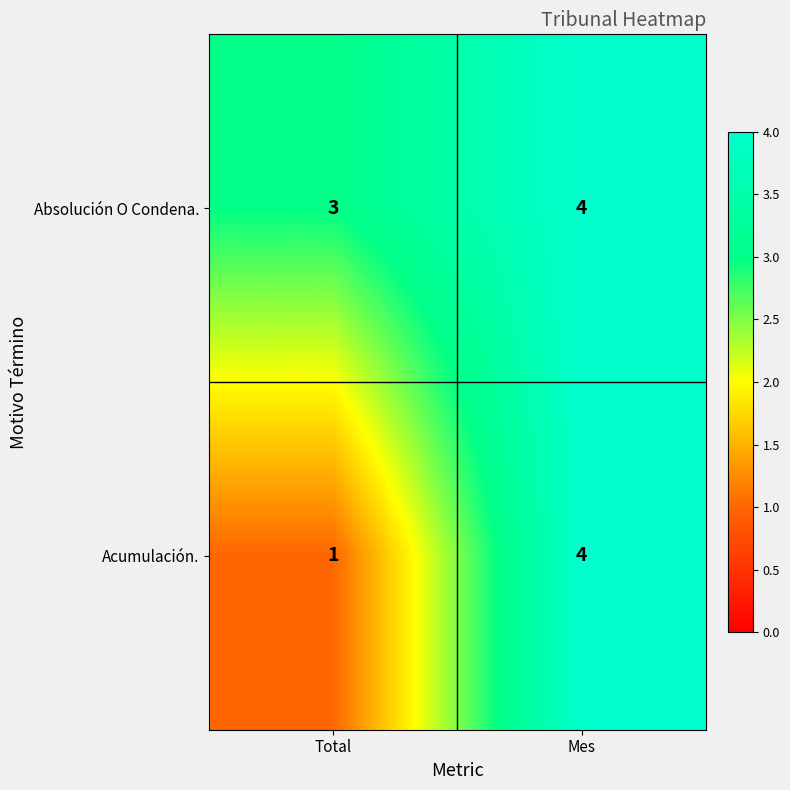

What is the sum of the Absolución O Condena. values at Total and Mes?

7